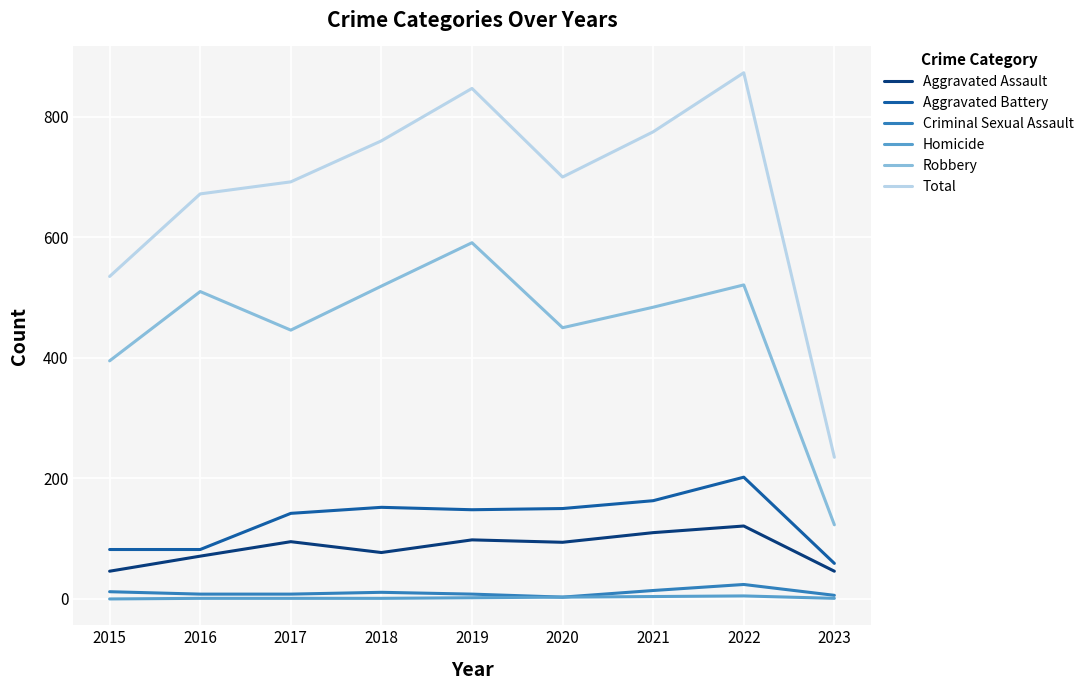

What is the average value of the Homicide series?

2